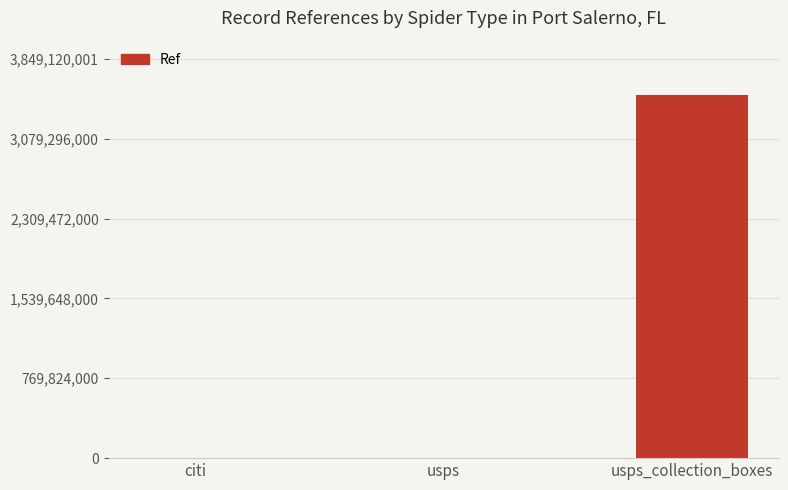

The value at usps_collection_boxes is 3499200001. True or false?

True